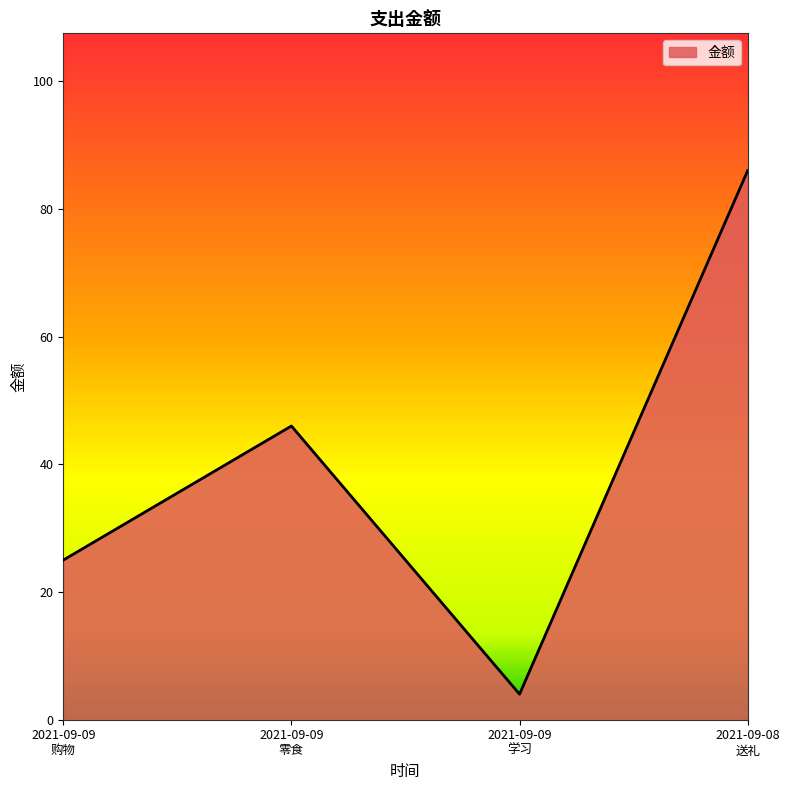

List the labels in order of value, smallest first.

2021-09-09
学习, 2021-09-09
购物, 2021-09-09
零食, 2021-09-08
送礼